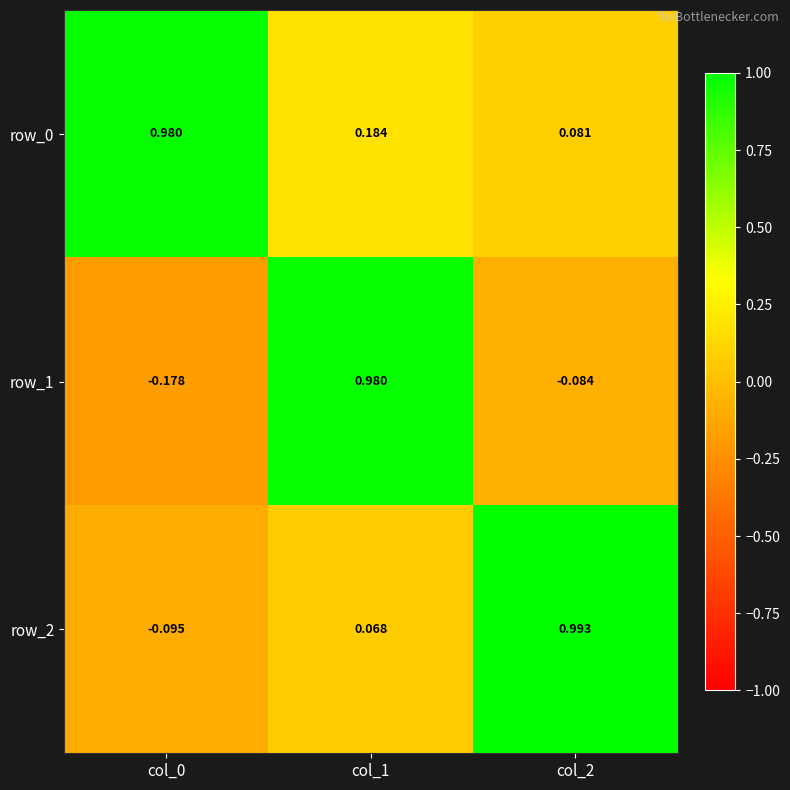

Which series has the widest spread of values?

row_1